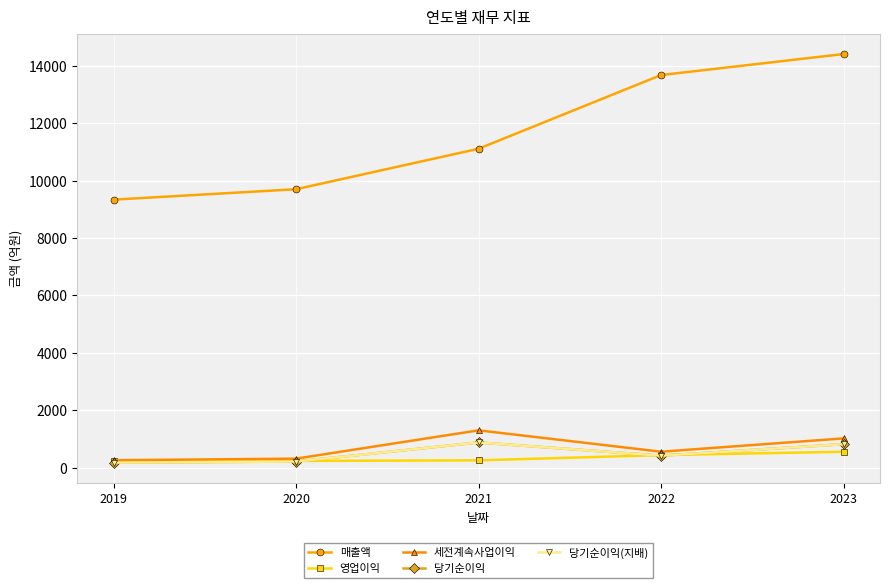

True or false: 당기순이익 has more than 1 points higher than both neighbors.

False